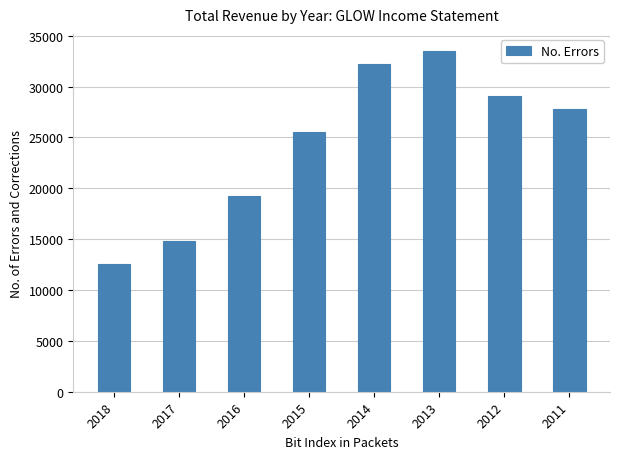

The value at 2015 is 38004. True or false?

False